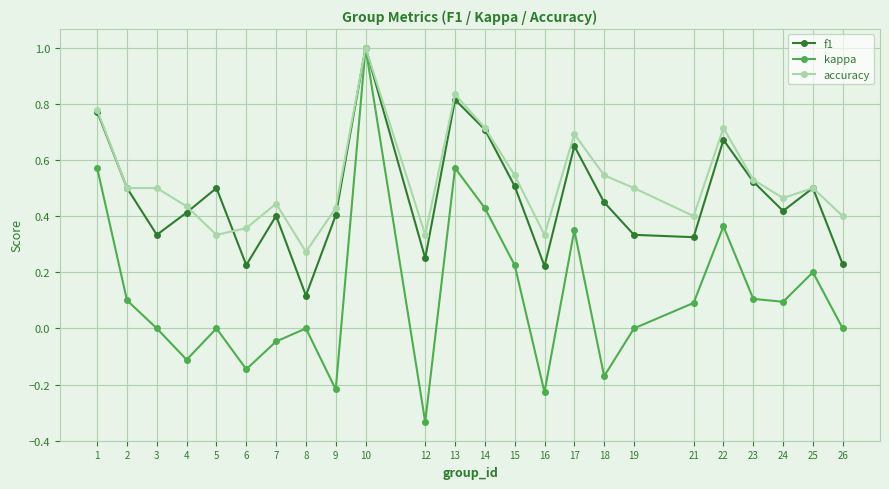

How many lines are shown in the chart?

3